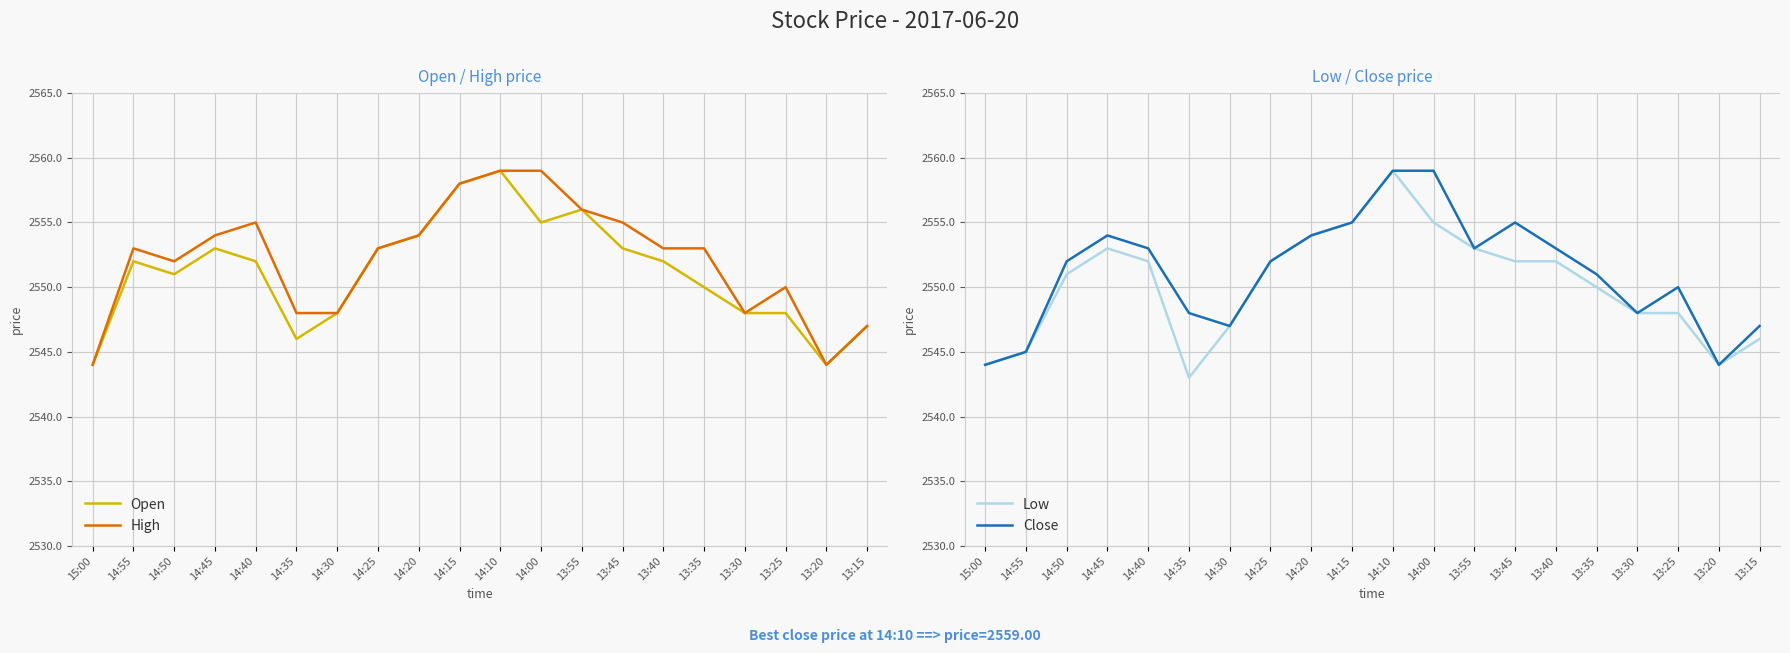

What is the difference between the highest and lowest values at 14:25?

1